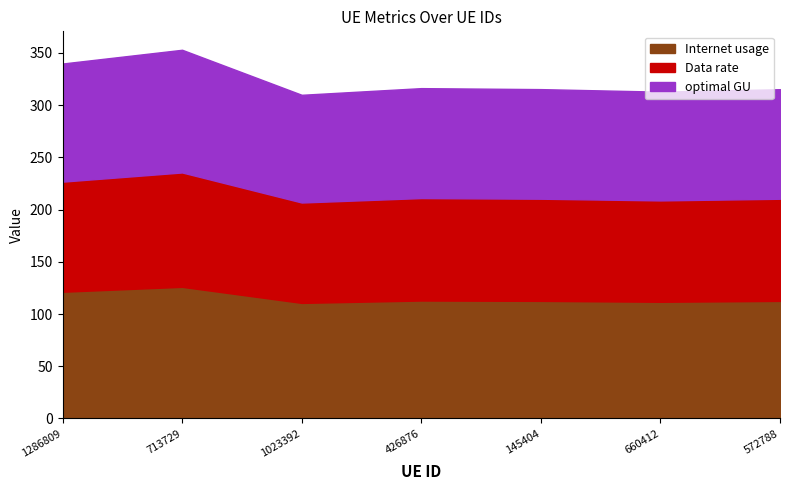

List the series in order of their peak value, lowest first.

Data rate, optimal GU, Internet usage